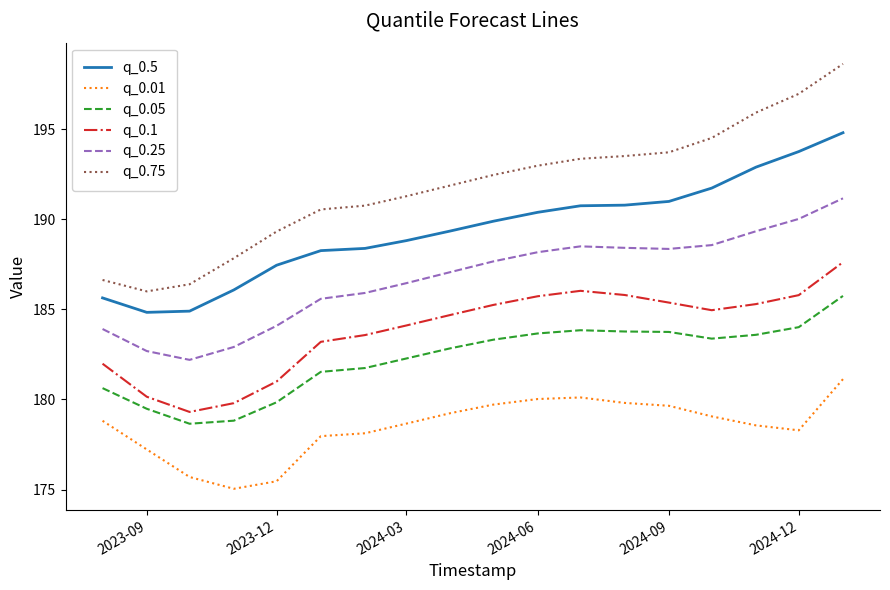

Which series has the widest spread of values?

q_0.75